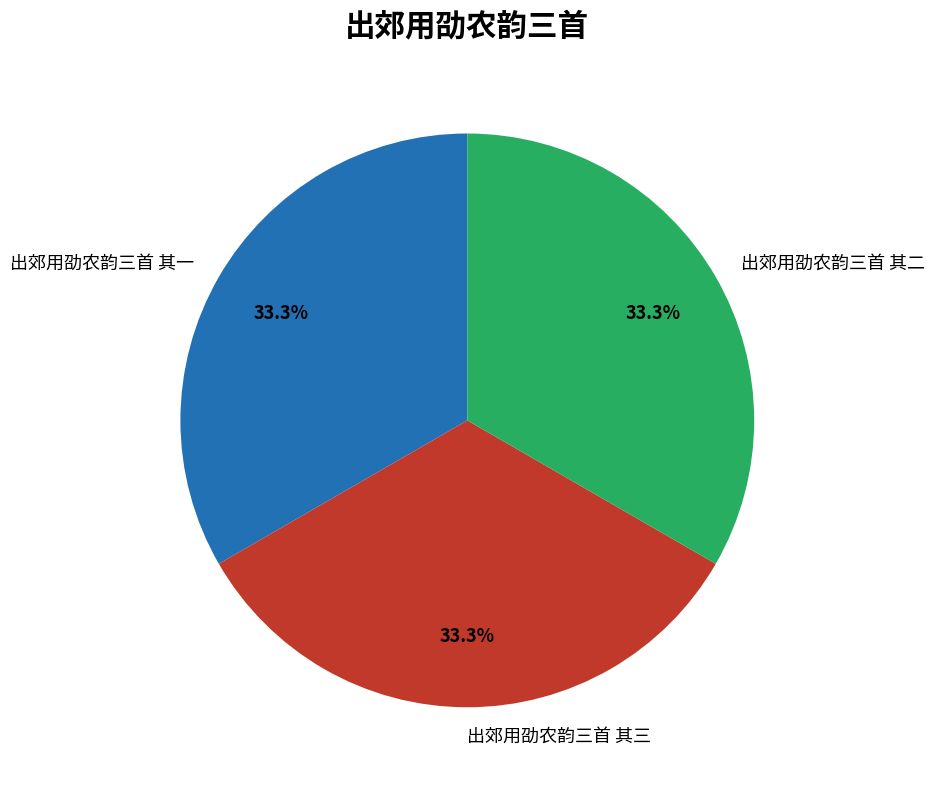

Count the number of slices in the pie.

3